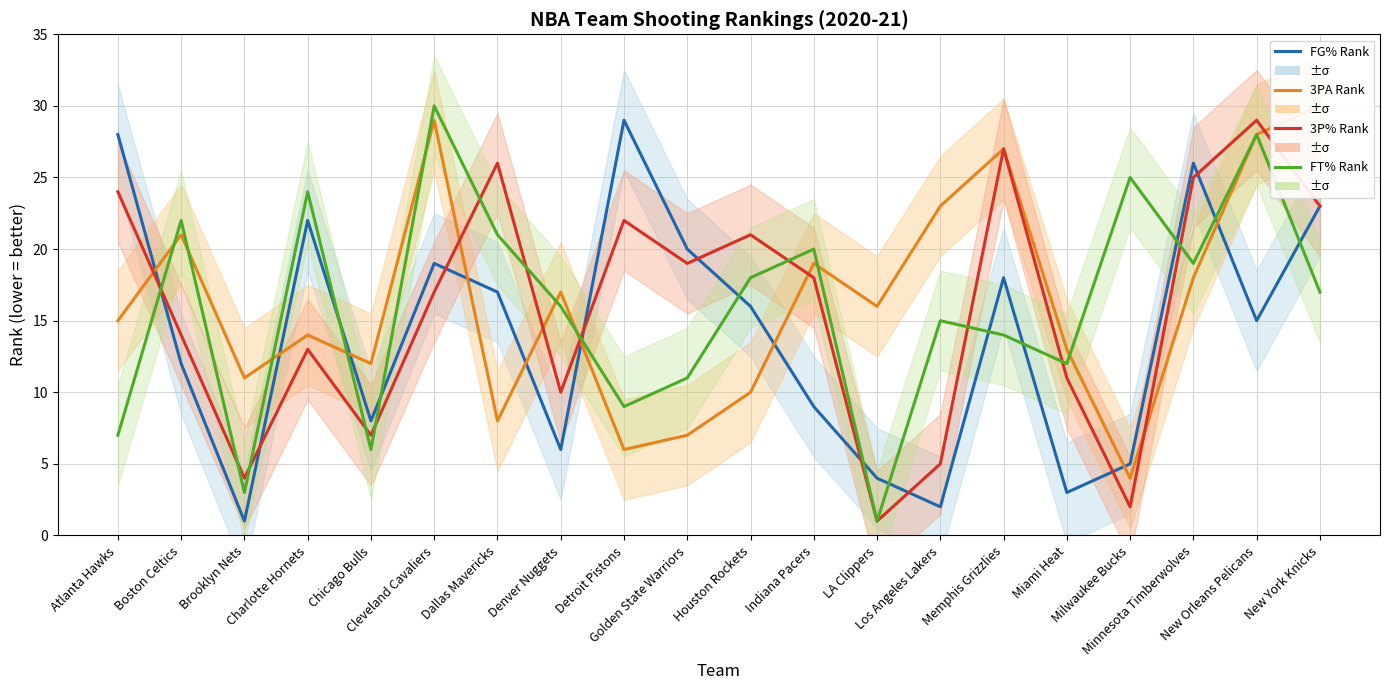

How many distinct data groups are displayed?

4